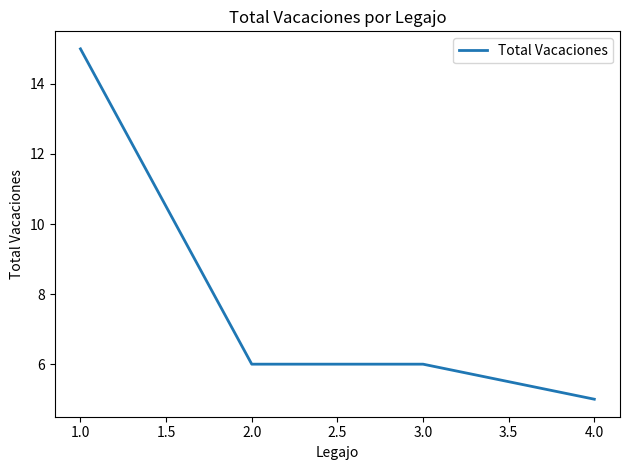

Read the value at 3.0.

6